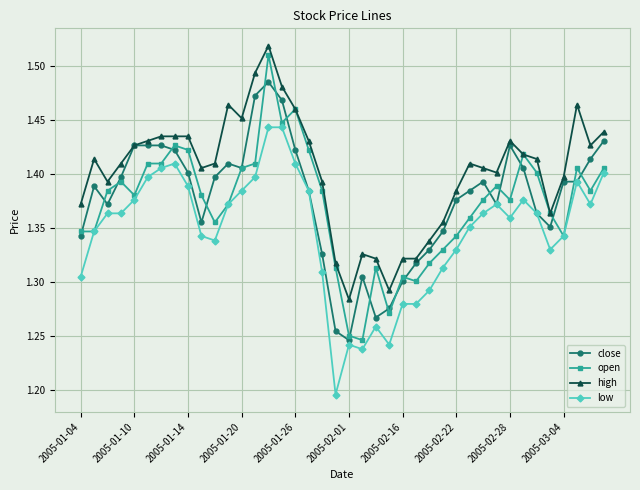

True or false: high and low intersect in this chart.

False